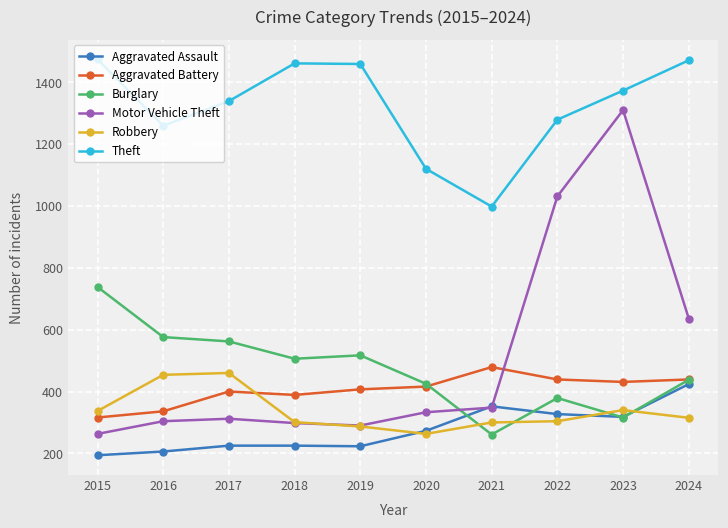

True or false: Robbery has more than 1 points higher than both neighbors.

True